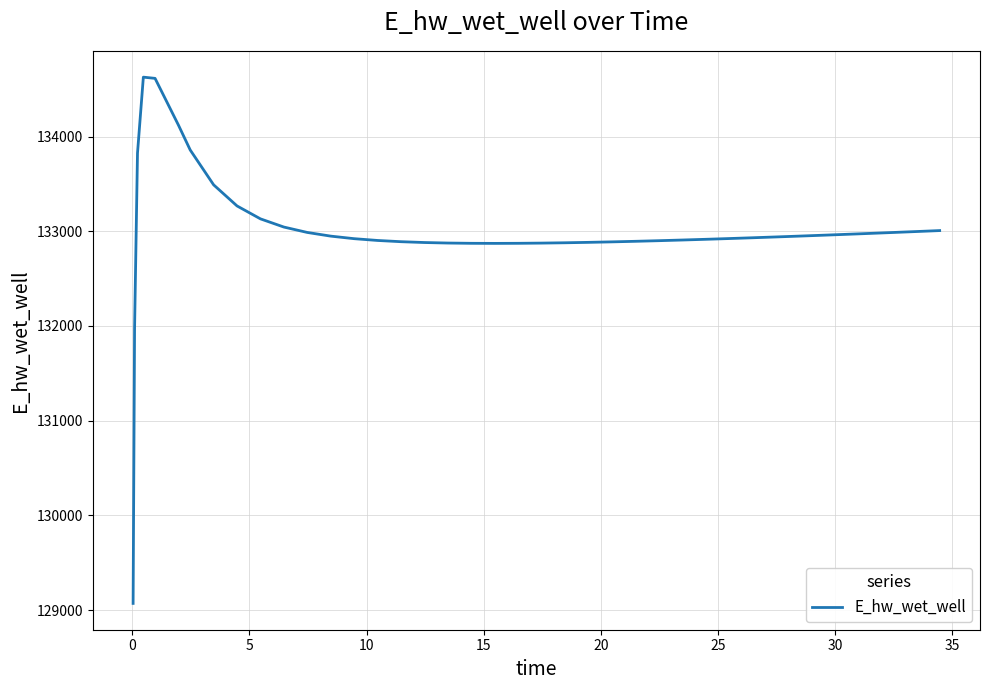

What is the smallest value displayed?

129070.1